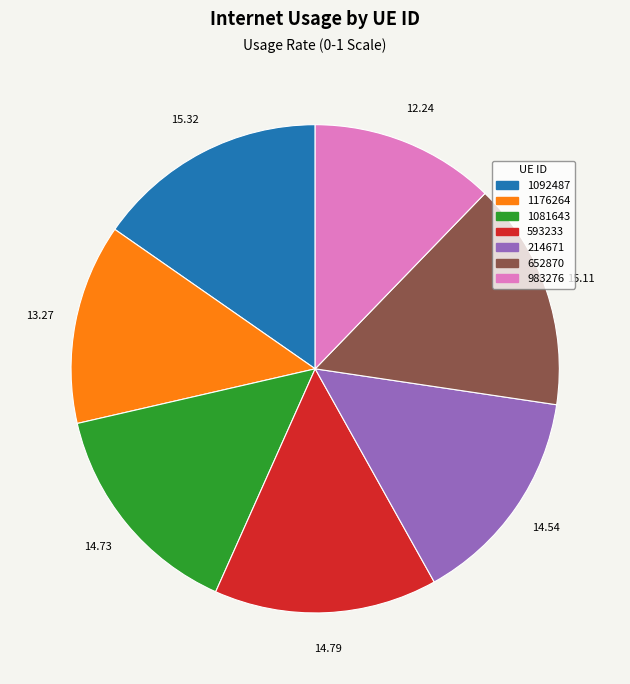

Do 214671 and 593233 together represent more than half of the pie?

No